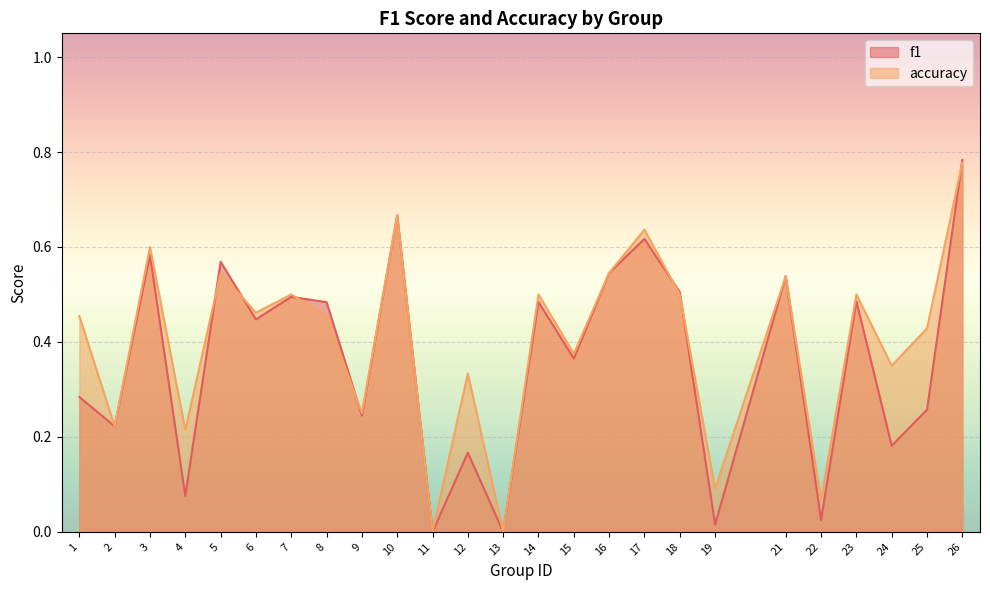

Is it true that accuracy equals 0.6 at 17?

True